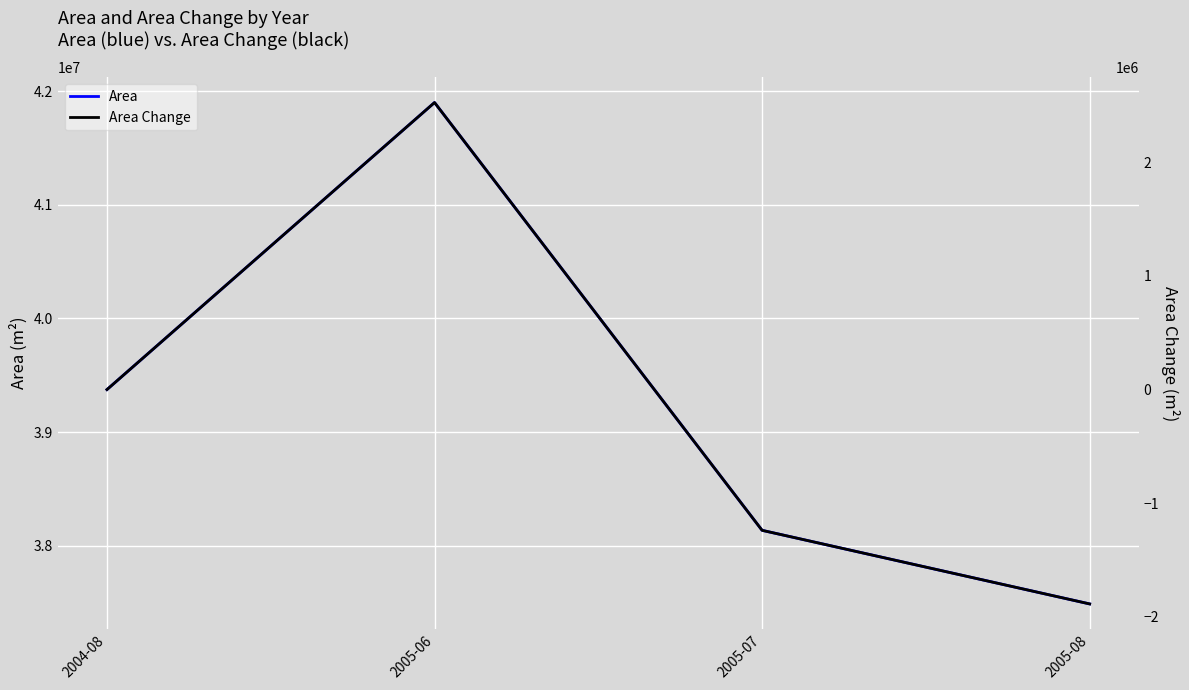

True or false: Area Change has more than 1 points higher than both neighbors.

False